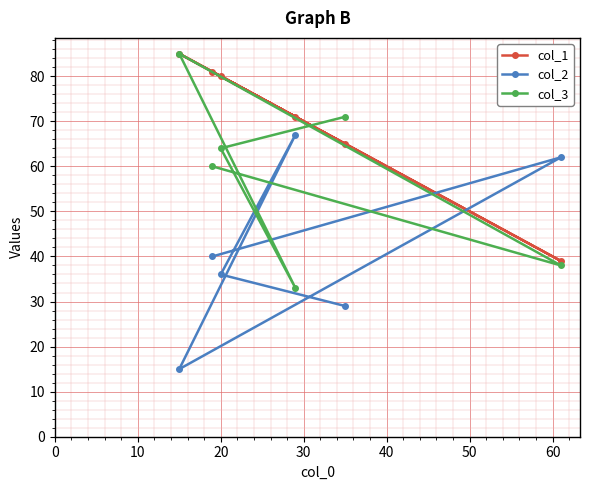

What is the maximum value for col_1?

85